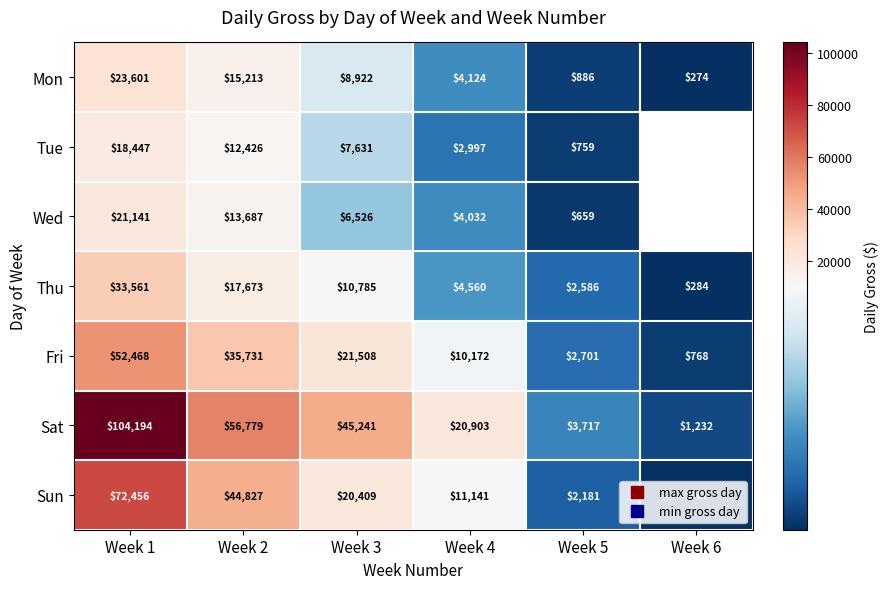

What is the total value across all series at Week 3?

121021.8